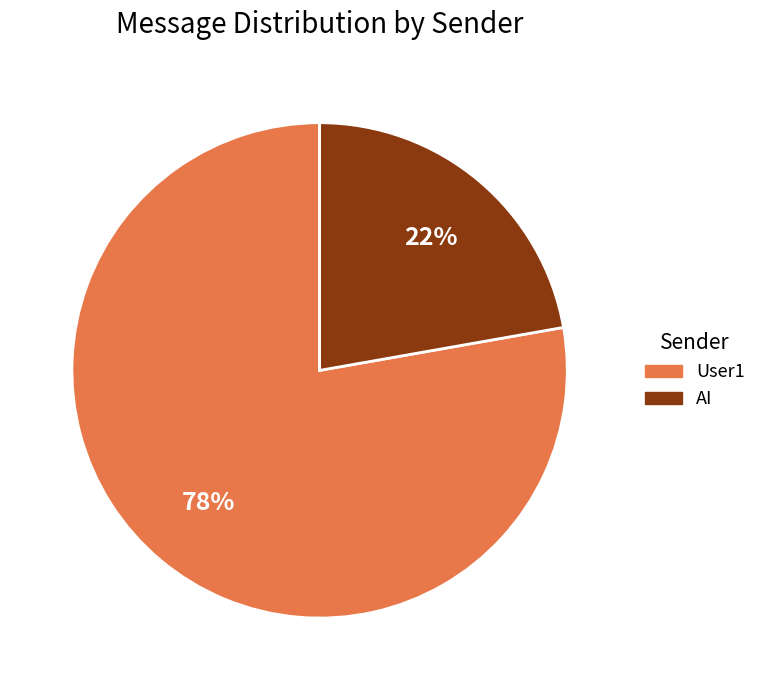

To the nearest percent, what percentage of the pie is AI?

22%